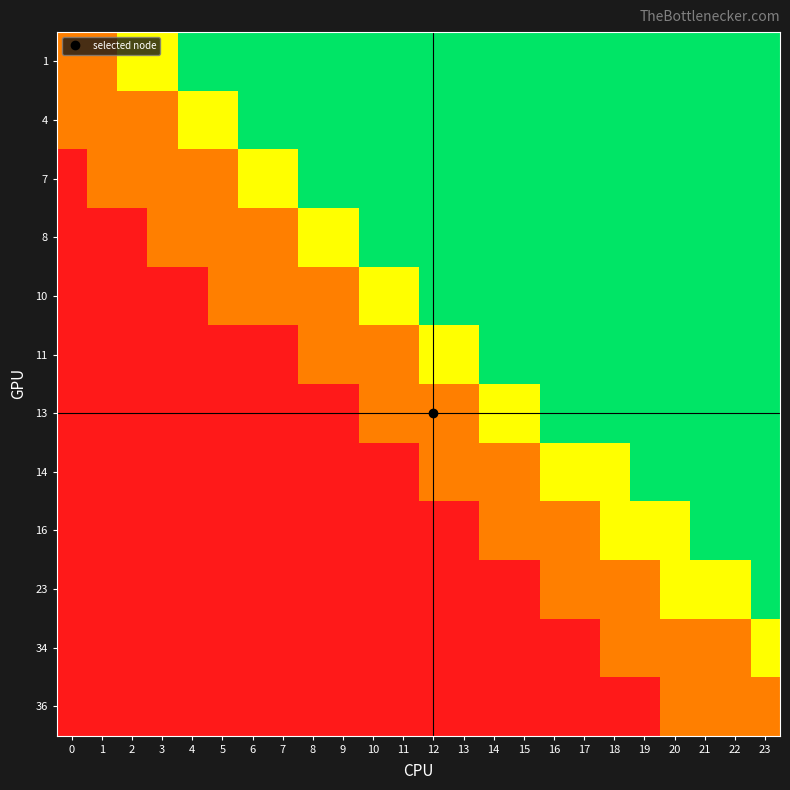

At how many categories does at least one series exceed 0?

24